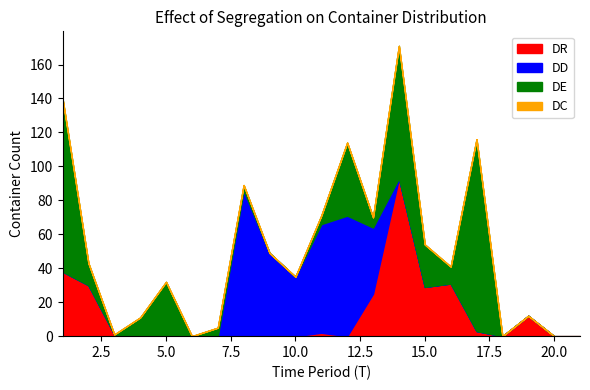

Rank the series by their average value, from highest to lowest.

DE, DD, DR, DC